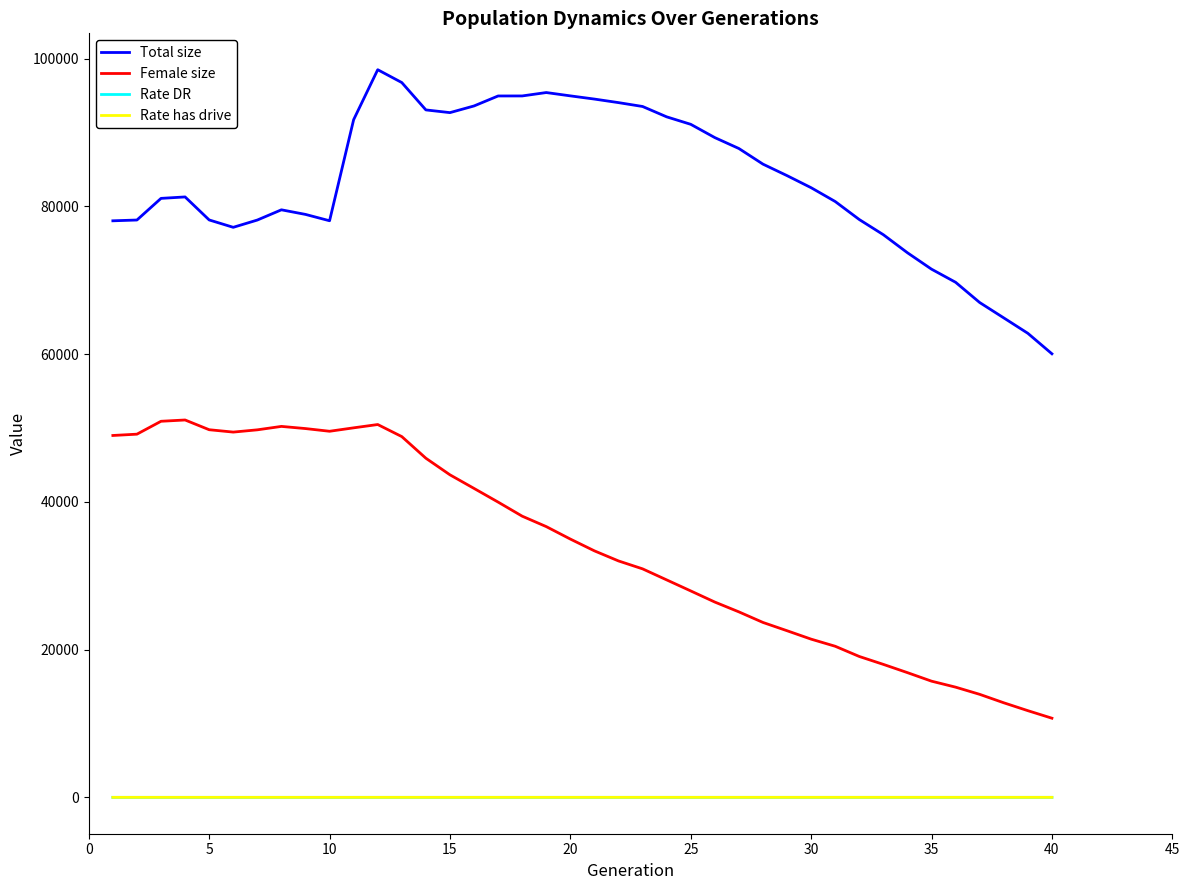

What is the lowest value of the Total size series?

60051.0